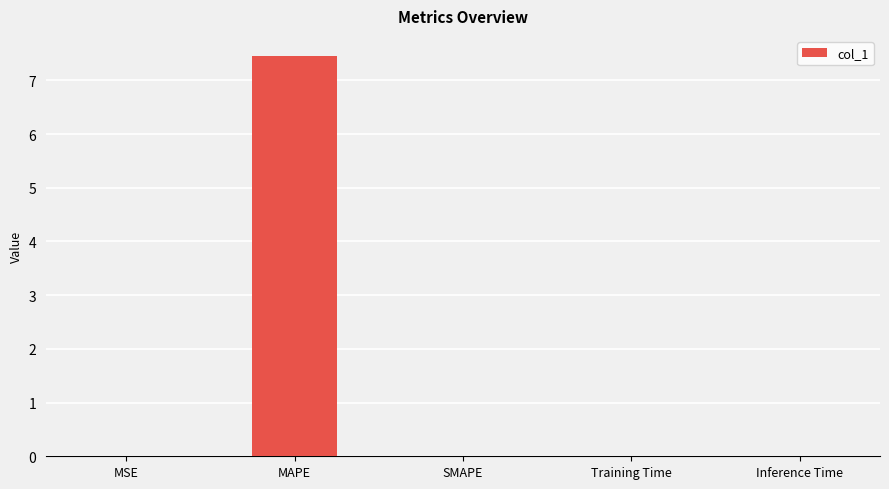

The chart shows a value of 0.0 at SMAPE. True or false?

True